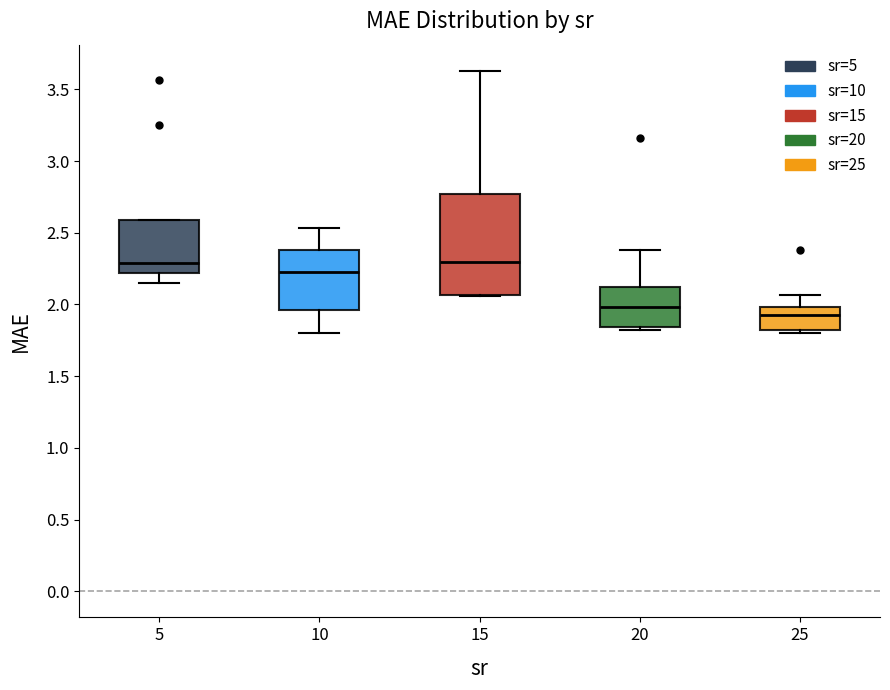

Which box is the tallest, from its lower edge to its upper edge?

15